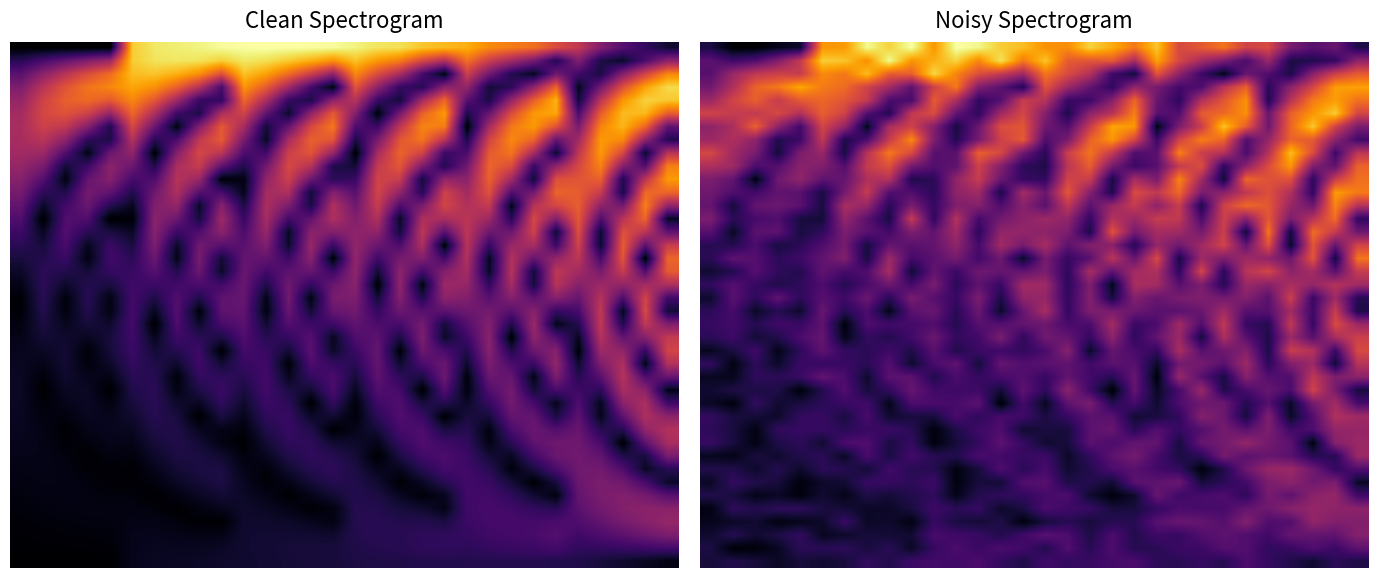

What is the difference between the highest and lowest values at 5?

0.8